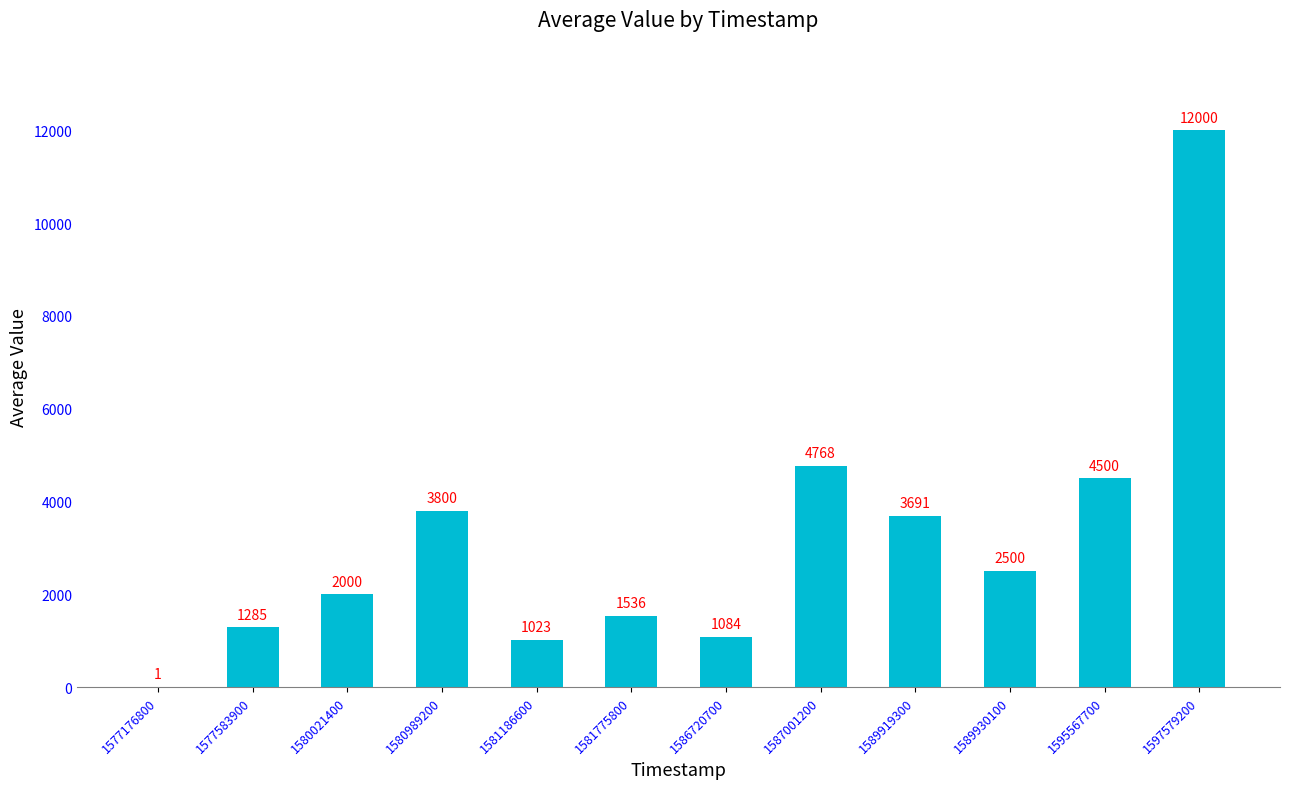

What is the average value?

3182